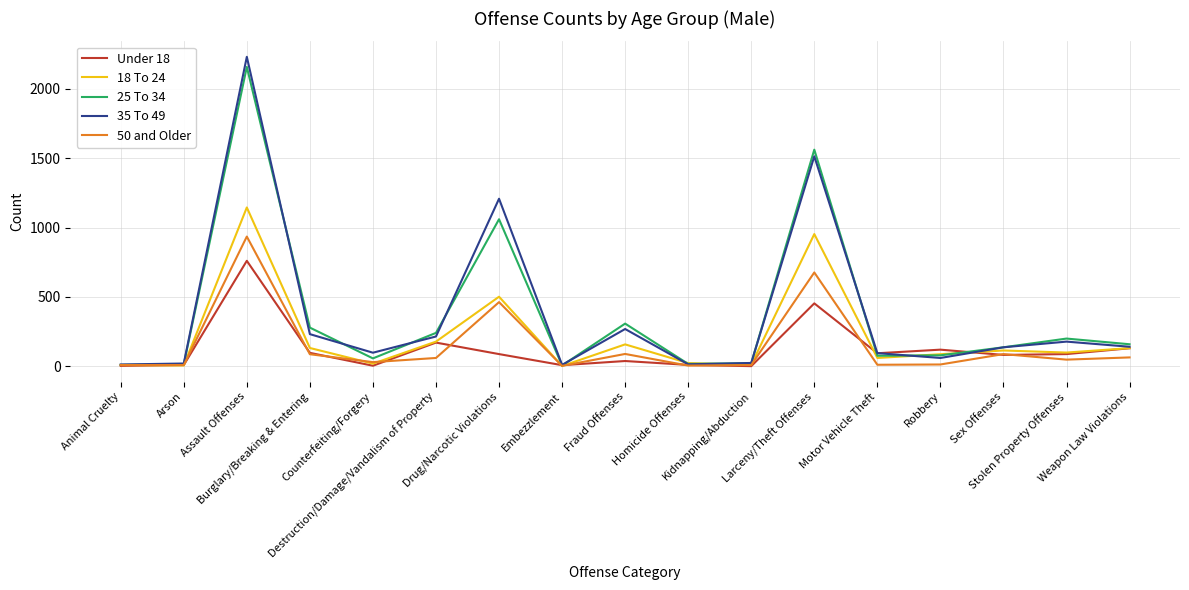

Is this an area chart (filled region under the line)?

No